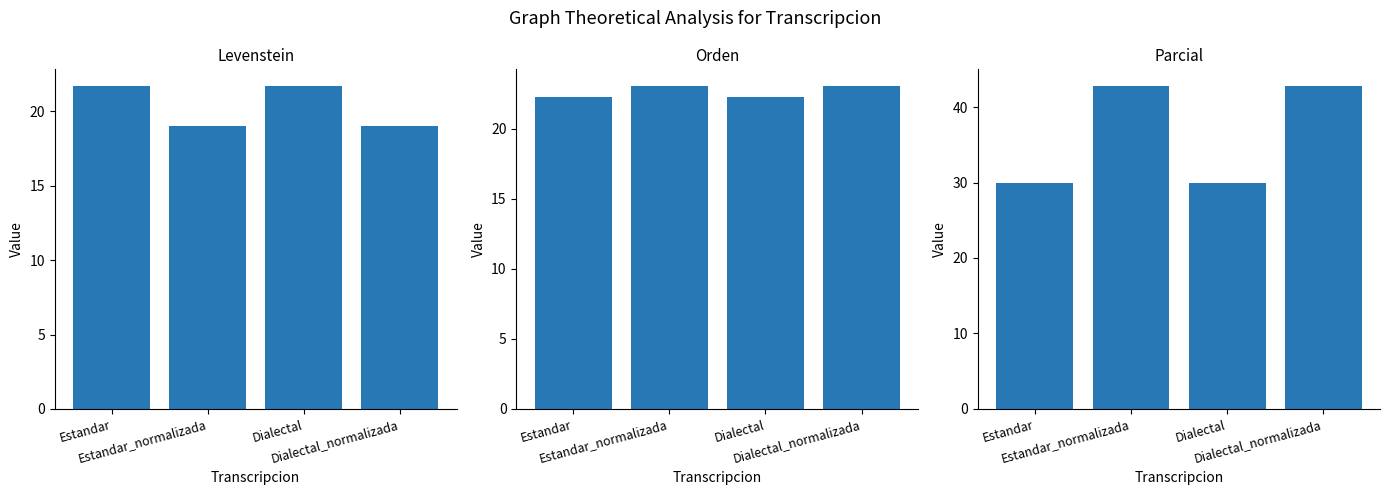

What is the average value of the Parcial series?

36.4